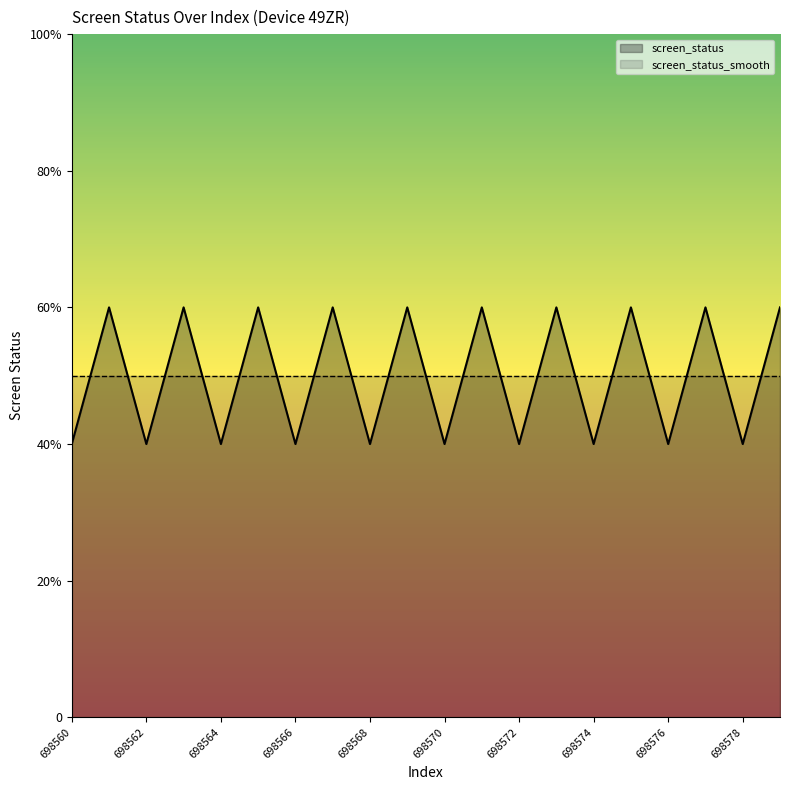

At which category does the chart reach its peak across all series?

698561